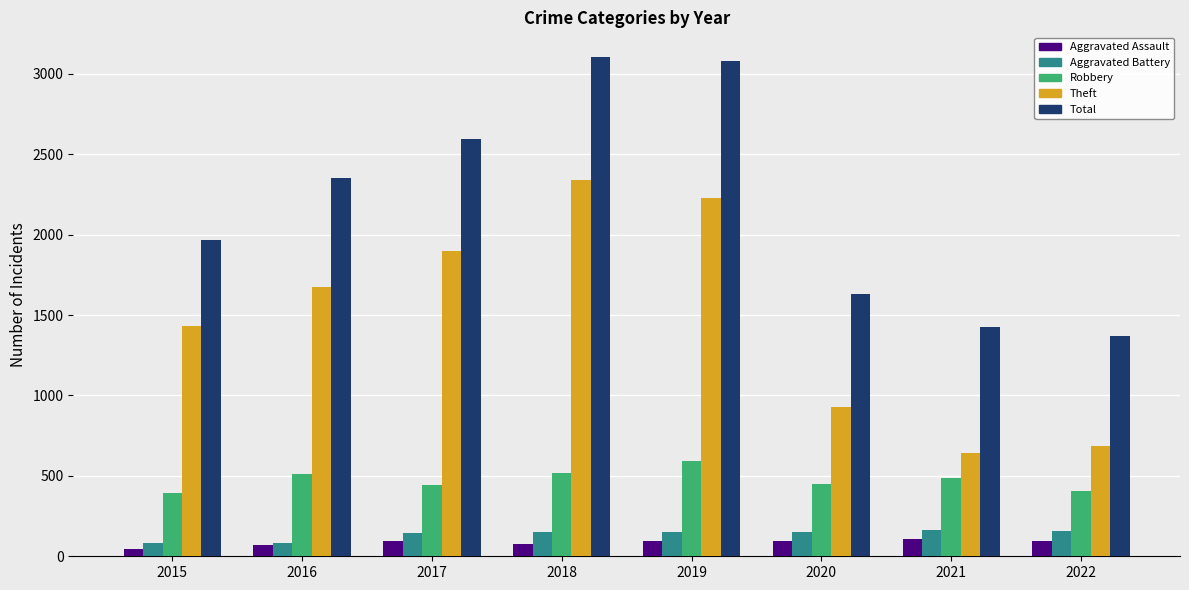

The Theft series shows 1429 at 2015. True or false?

True